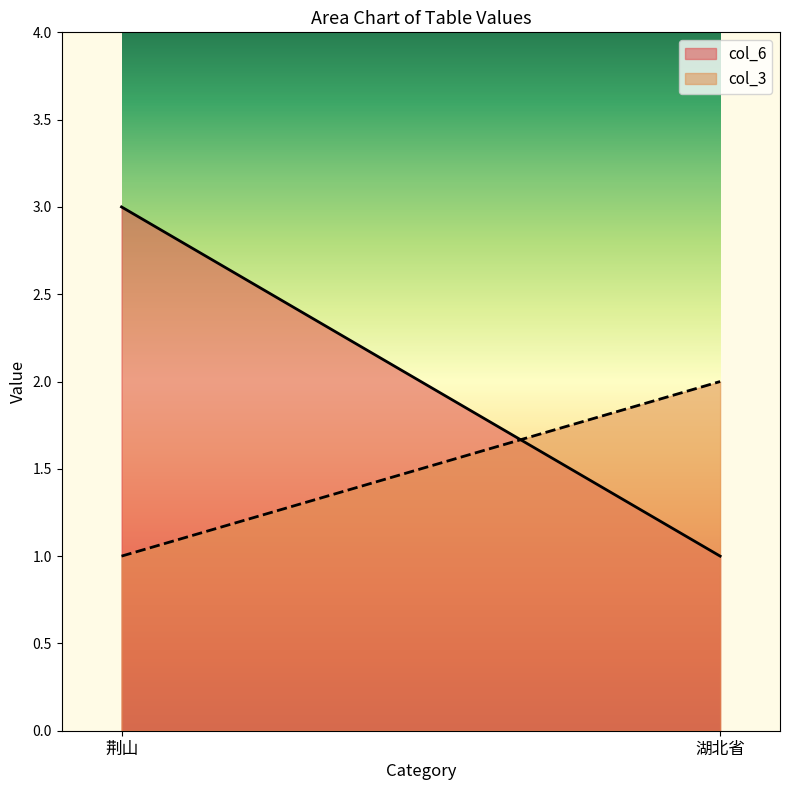

Count the number of categories in the chart.

2